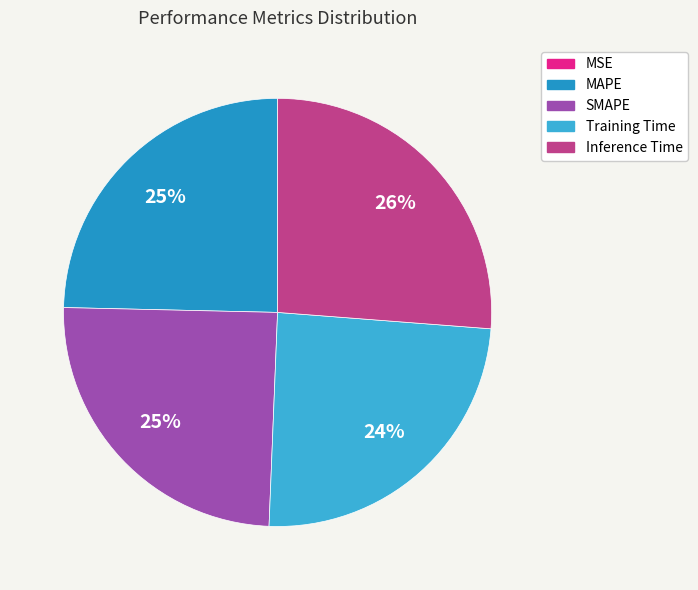

To the nearest percent, what is the difference between the largest and smallest slice percentages?

26%